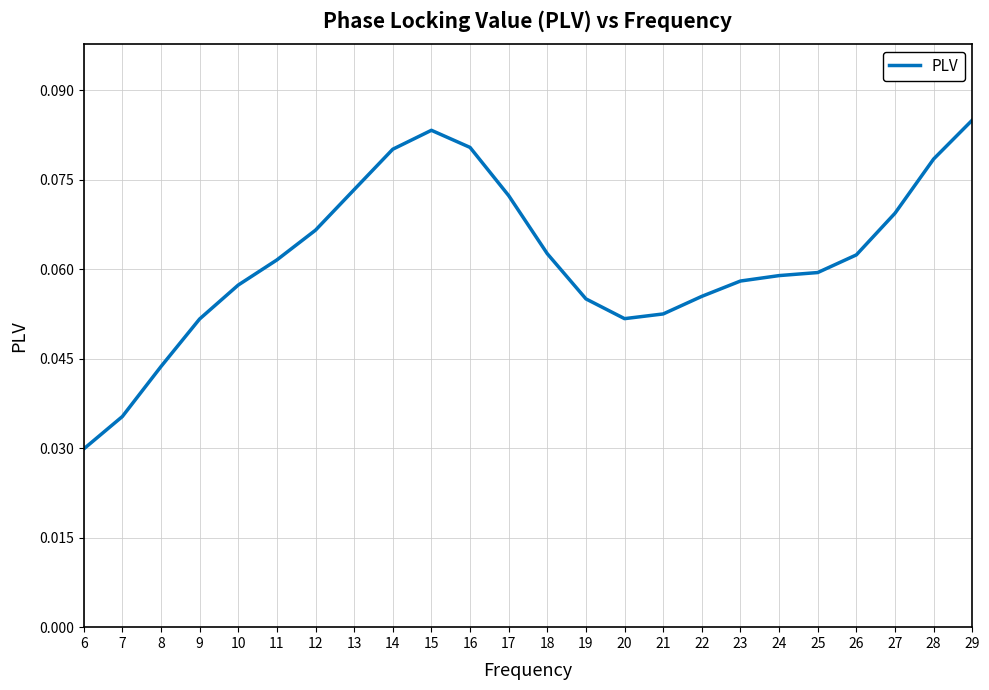

Between 29 and 28, which is larger?

29